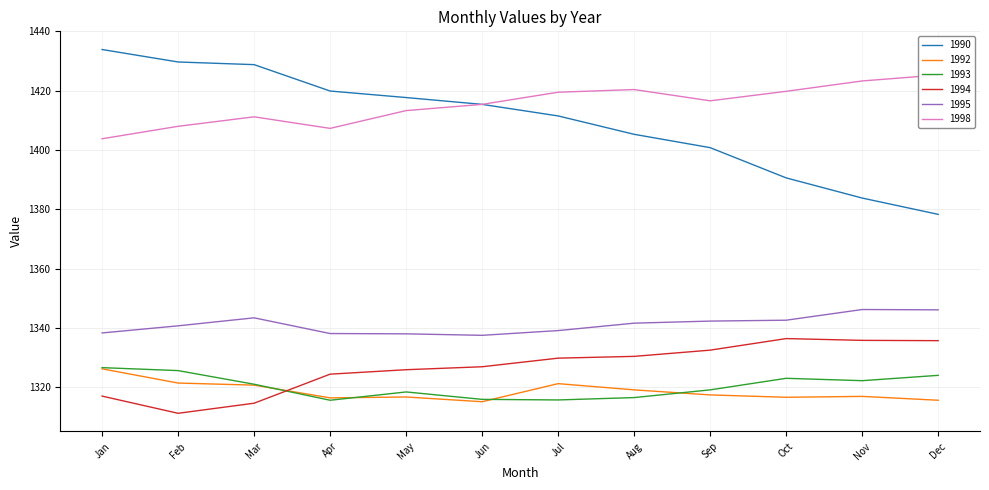

What is the greatest value displayed?

1433.9